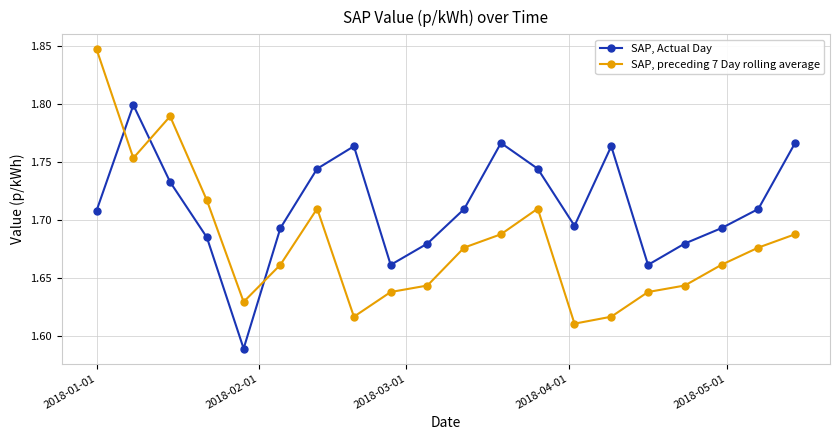

At how many categories does at least one series exceed 1?

20